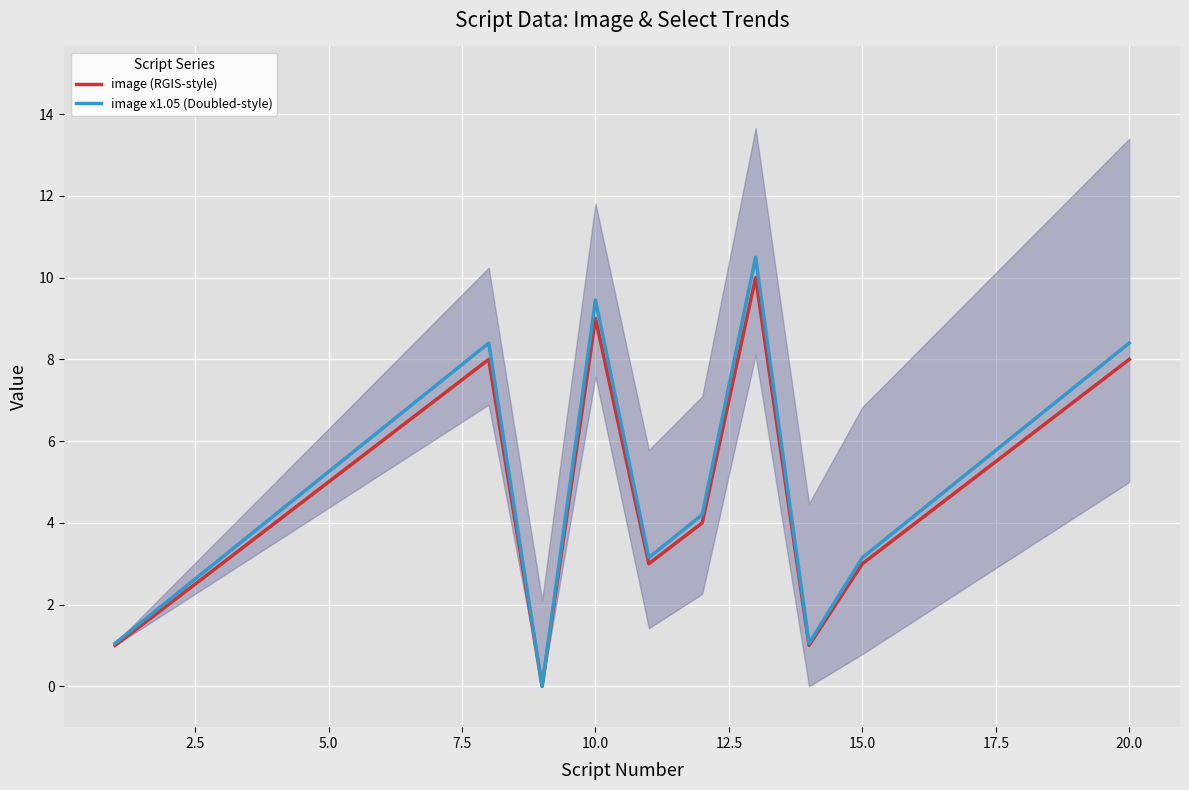

Which series has the largest total across all categories?

image x1.05 (Doubled-style)